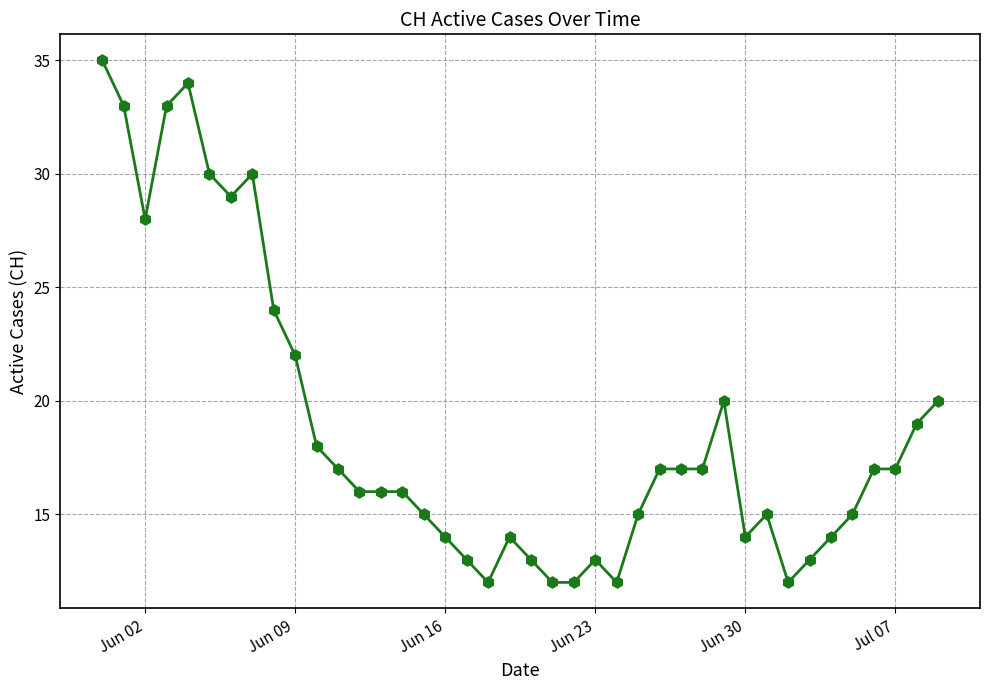

Reading left to right, list all the values displayed in this chart.

35	33	28	33	34	30	29	30	24	22	18	17	16	16	16	15	14	13	12	14	13	12	12	13	12	15	17	17	17	20	14	15	12	13	14	15	17	17	19	20